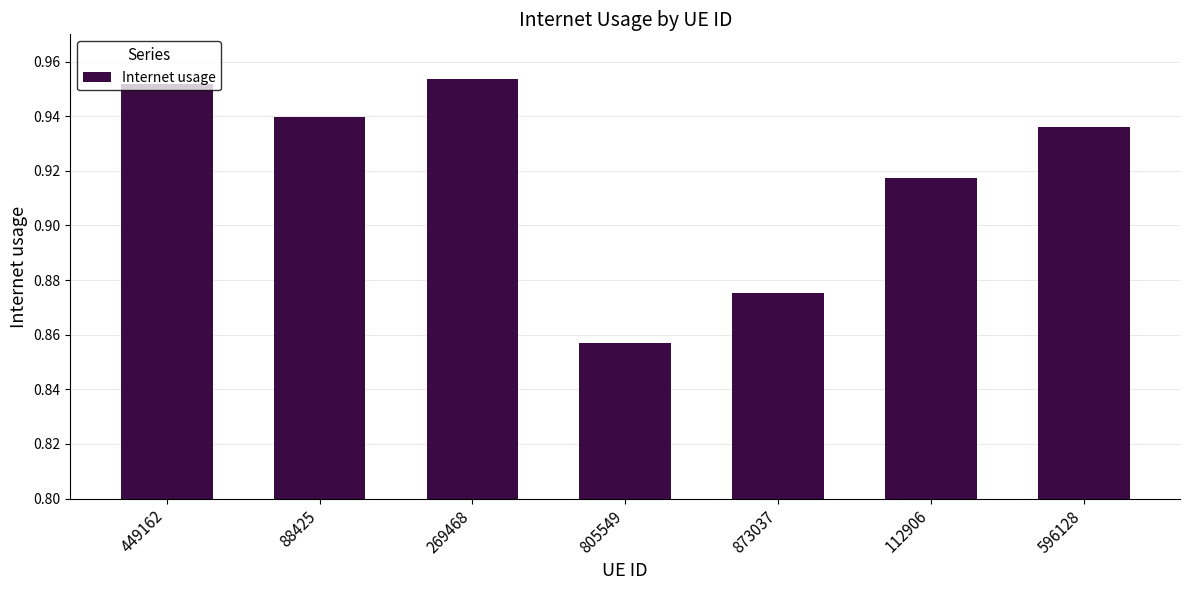

Where is the data nearest to the value 0?

805549